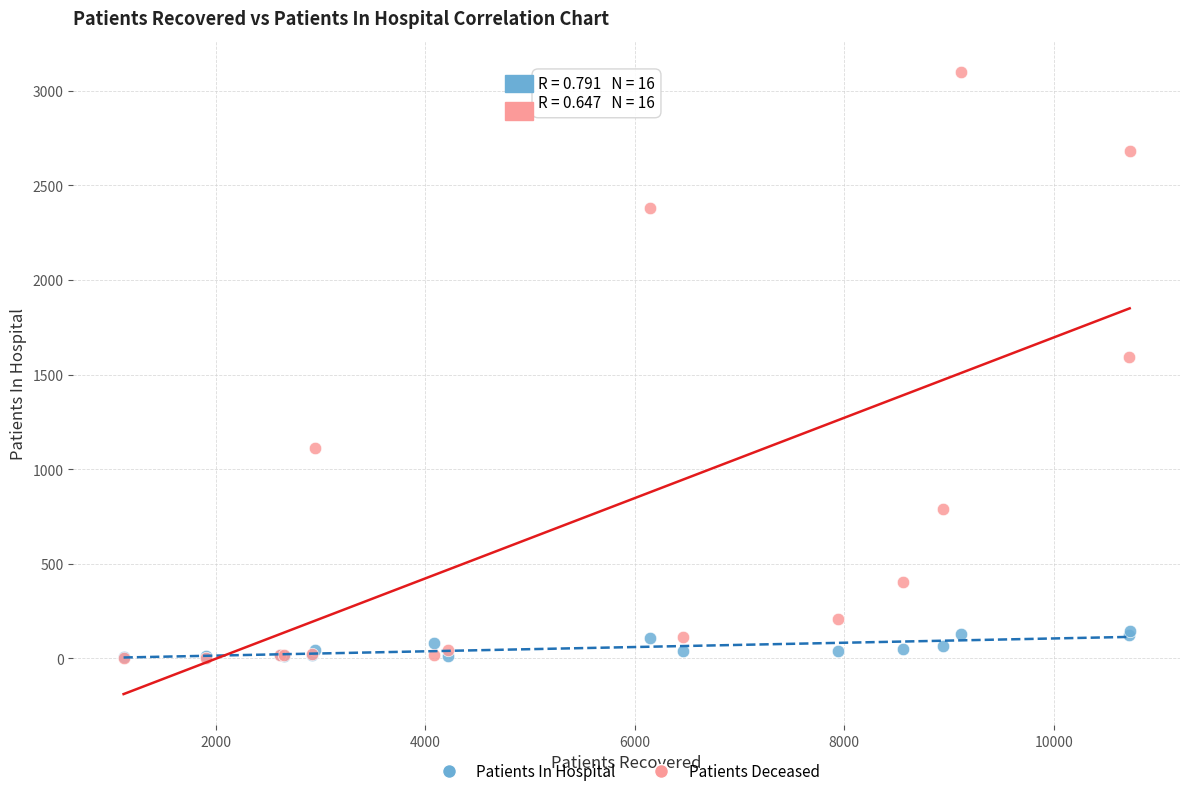

Which series has the largest Y range (max minus min)?

Patients Deceased